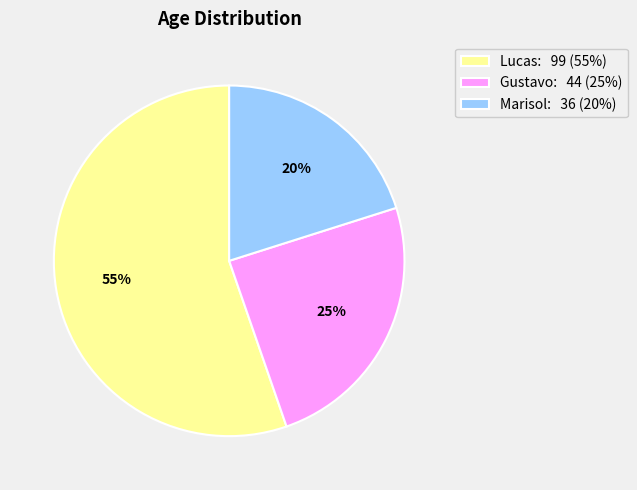

How many slices are in this pie chart?

3